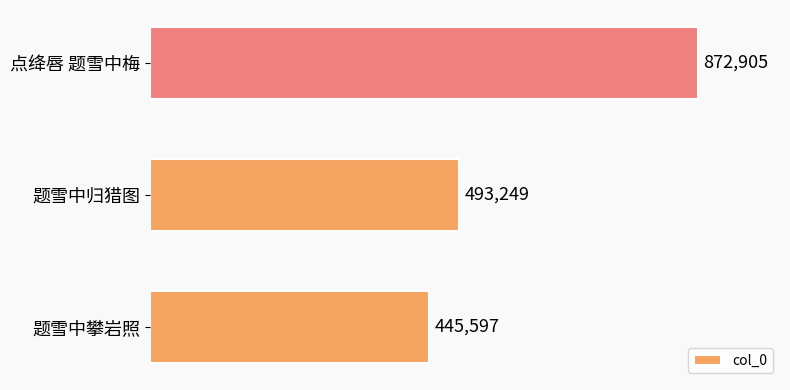

Does the chart contain any negative values?

No